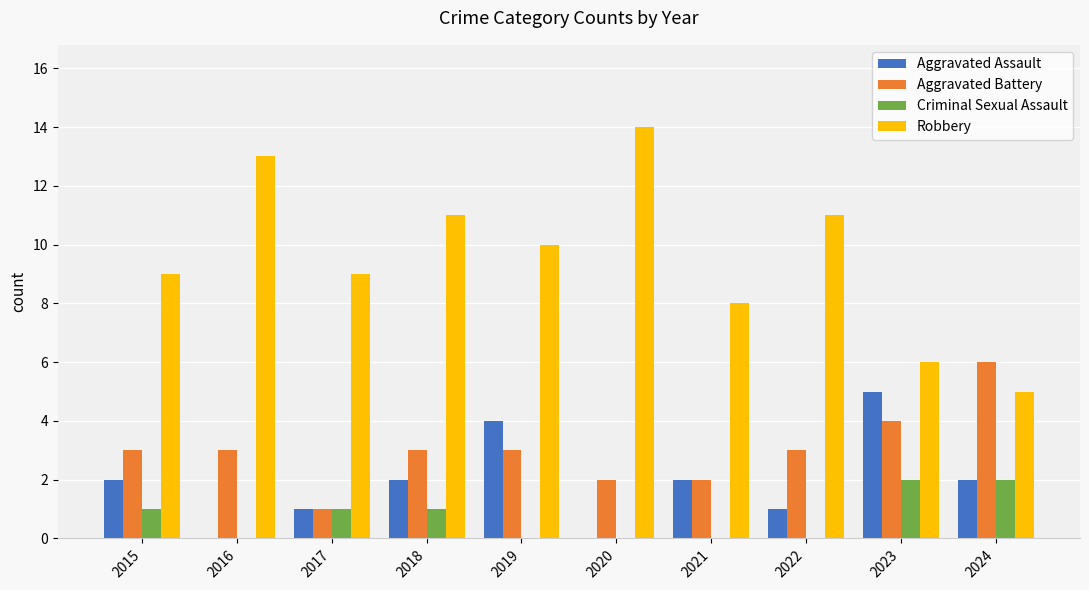

Which label corresponds to the largest value in the chart?

2020